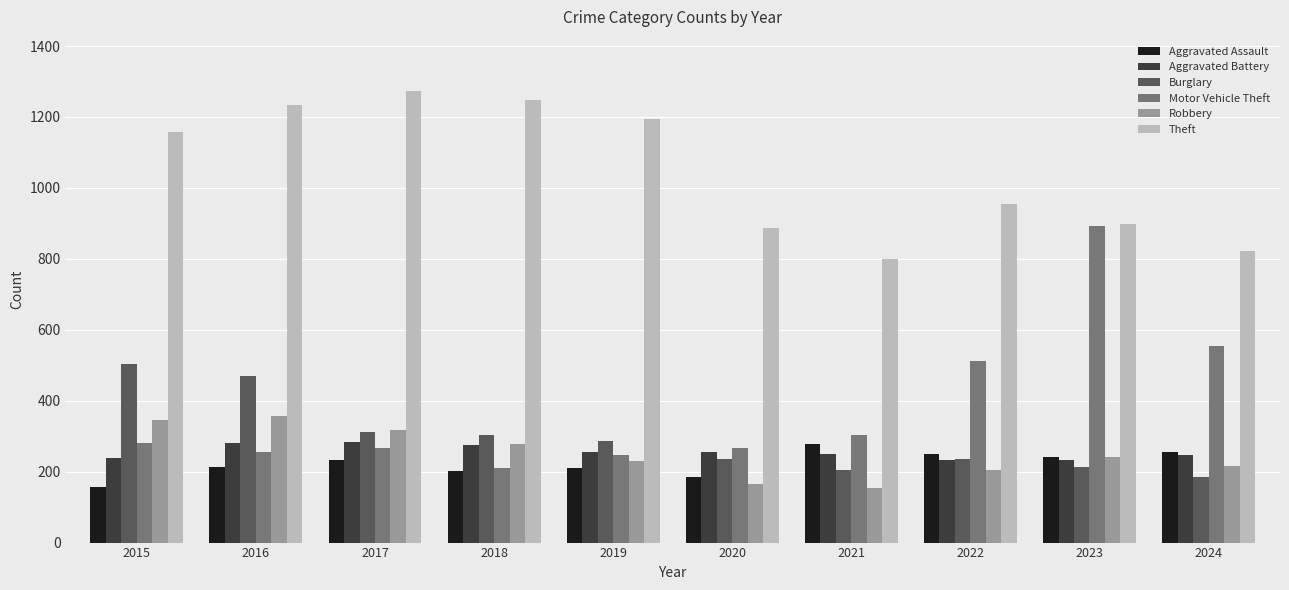

At which label does Aggravated Assault reach its peak?

2021